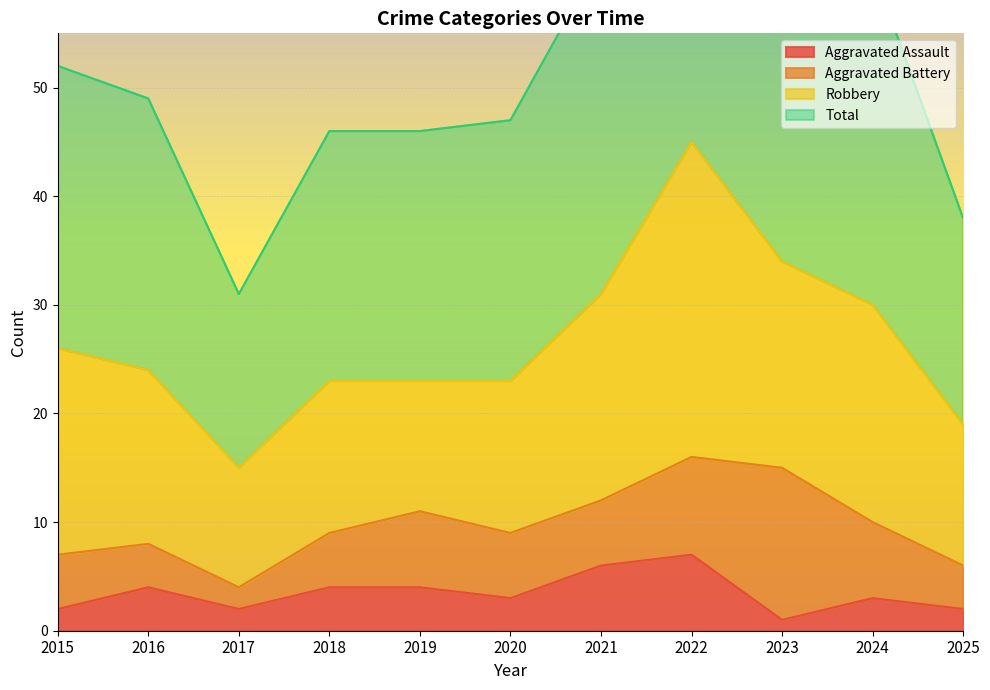

True or false: Total has more than 0 interior local peaks.

True